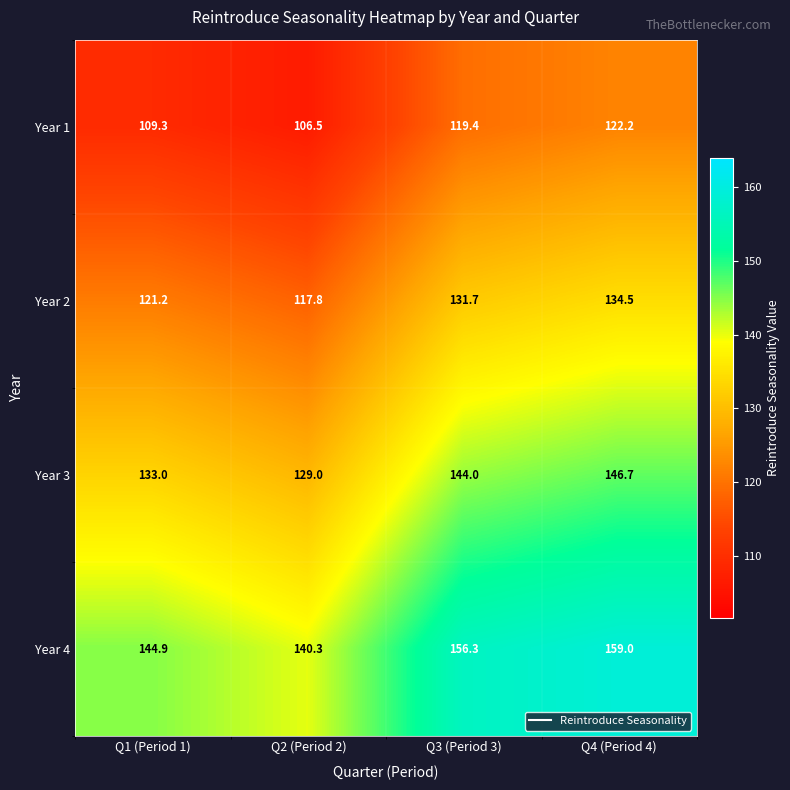

Rank the series by their maximum value, from lowest to highest.

Year 1, Year 2, Year 3, Year 4